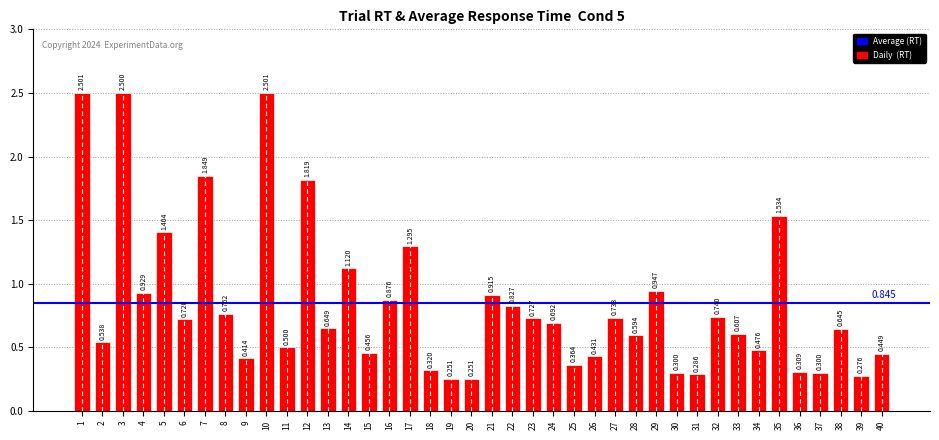

What is the value of the 4th bar from the left?

0.9